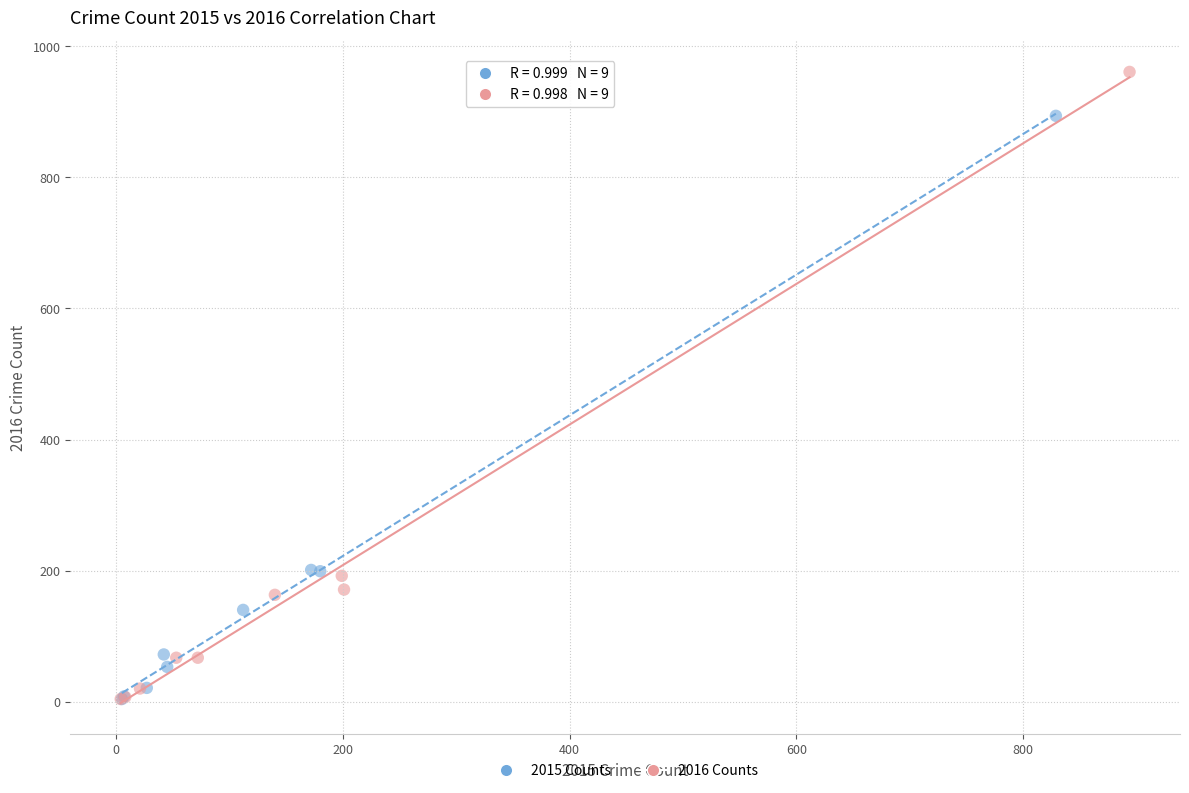

Which series contains the highest Y value?

2016 Counts